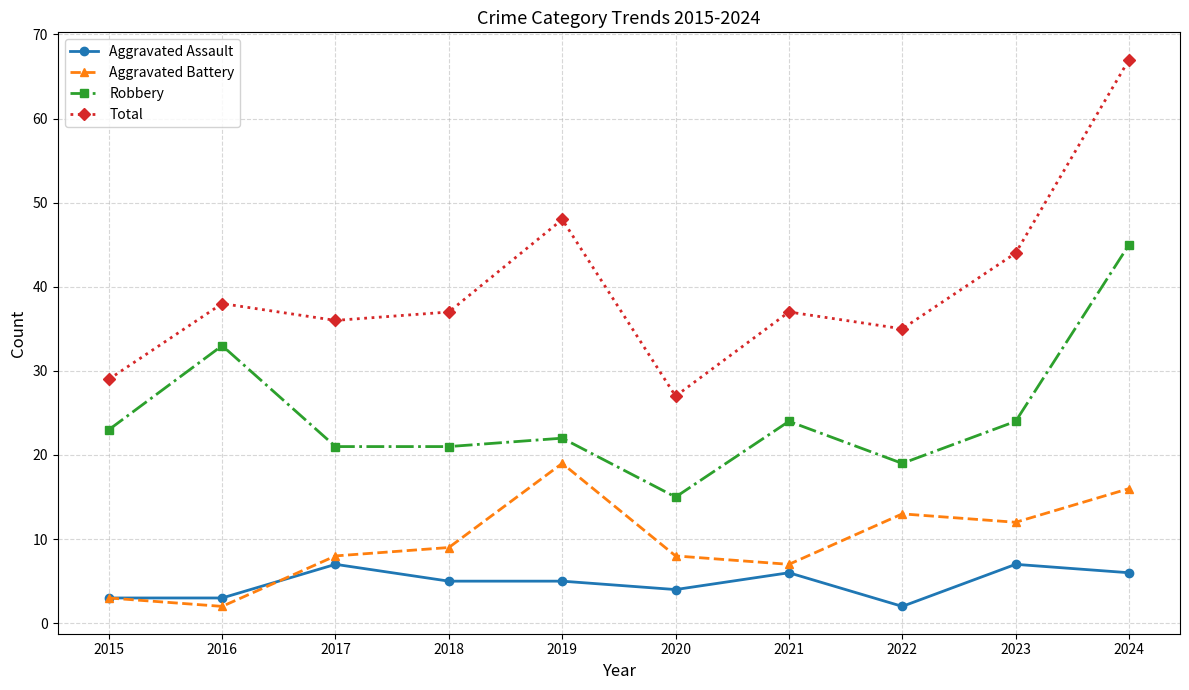

At 2018, list the series in order from smallest to largest.

Aggravated Assault, Aggravated Battery, Robbery, Total